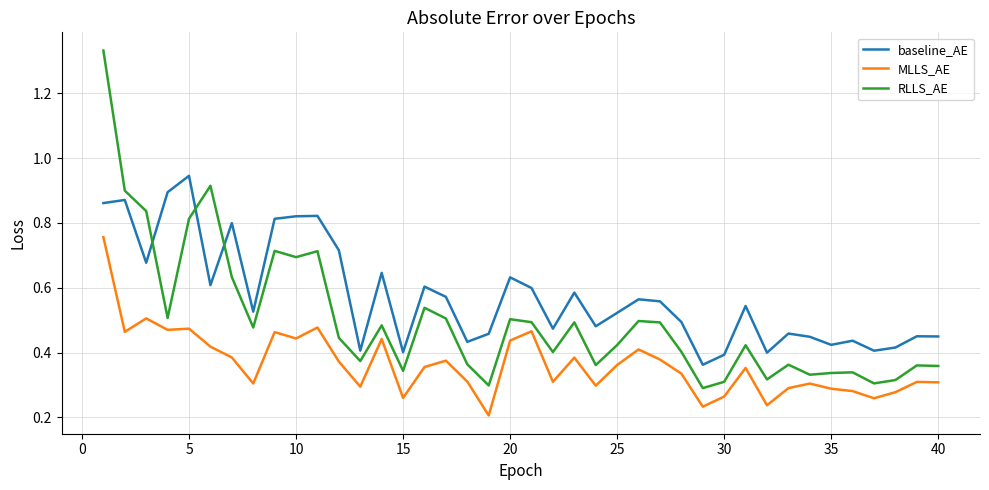

Which series has the largest total across all categories?

baseline_AE